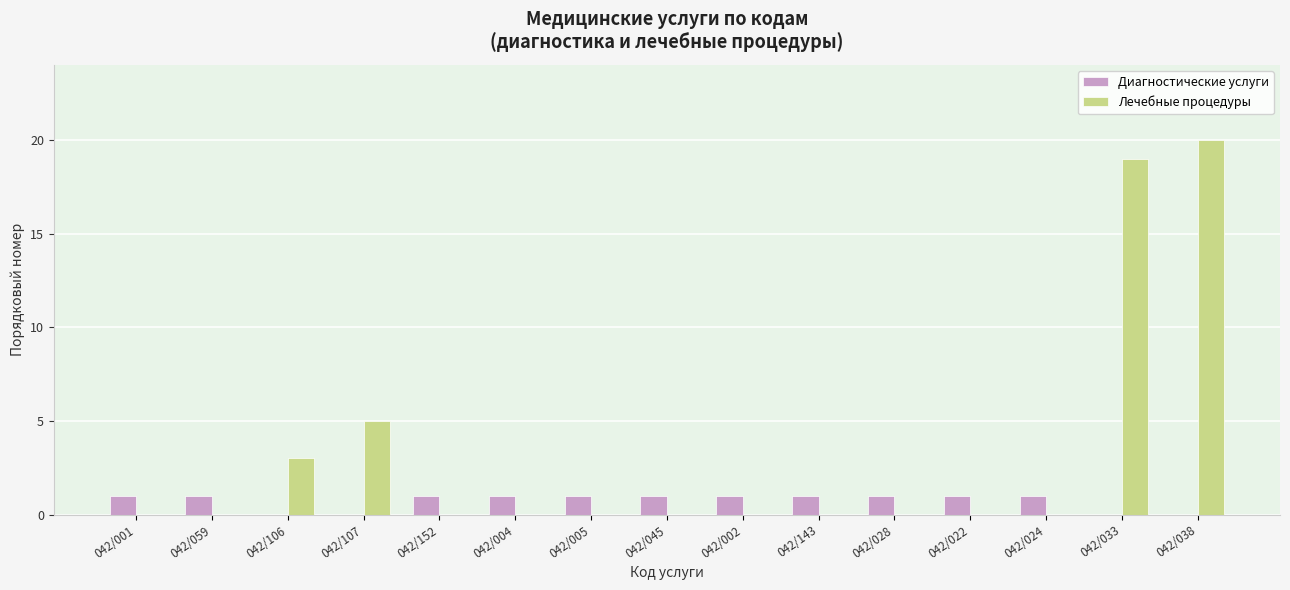

Between 042/106 and 042/033, which series saw the biggest shift?

Лечебные процедуры